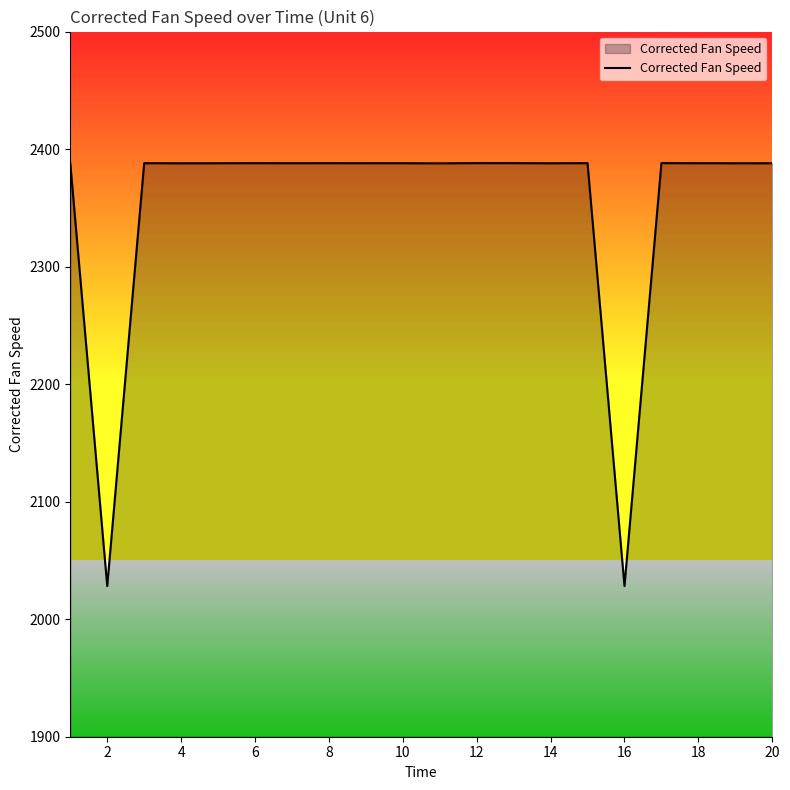

What is the greatest value displayed?

2388.1